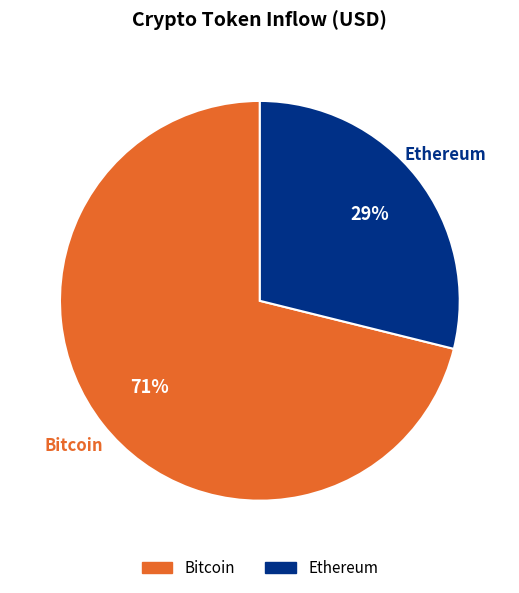

To the nearest percent, what is the average slice percentage?

50%